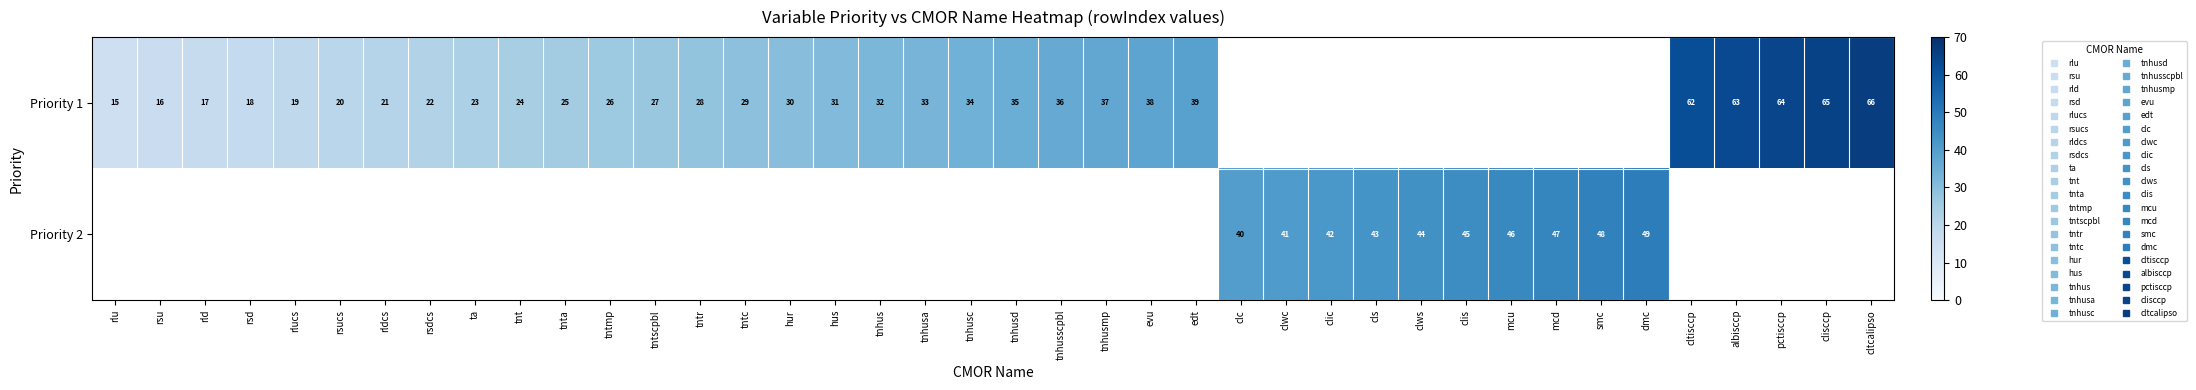

Is it true that Priority 2 equals 20.0 at clwc?

False